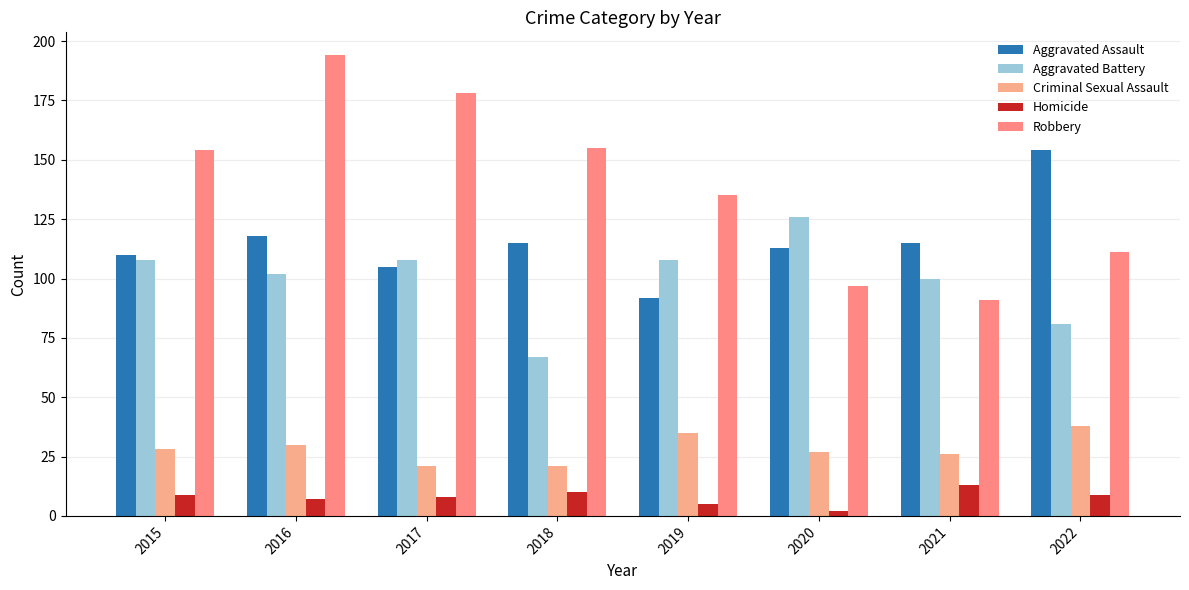

The Aggravated Battery series shows 81 at 2022. True or false?

True